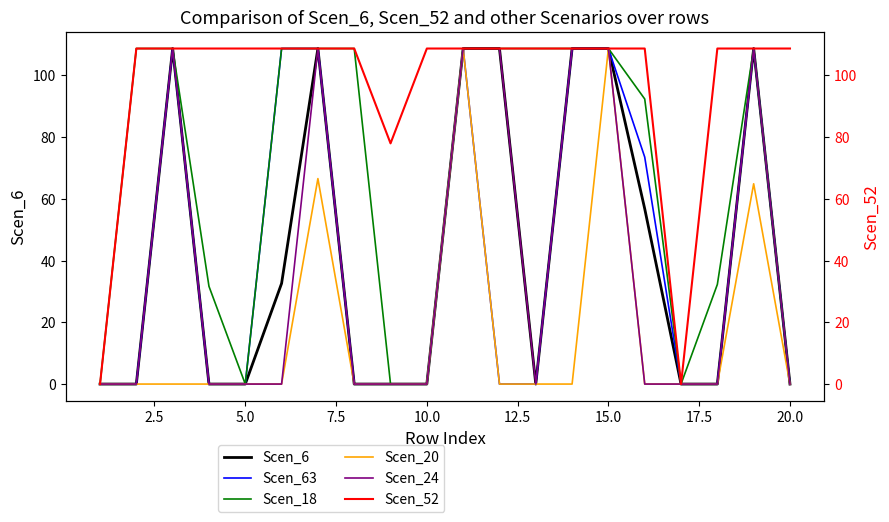

How many data points in Scen_63 are above 0?

8